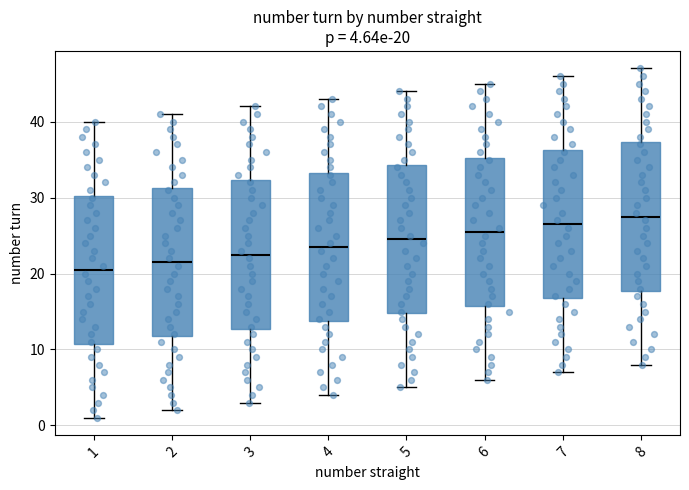

Which box has the lowest median line?

1